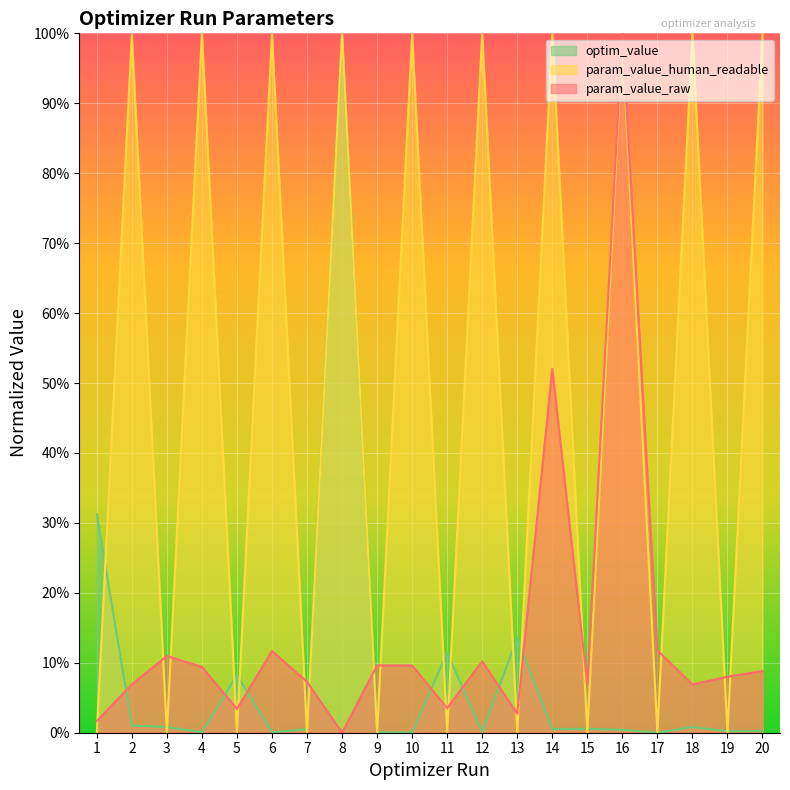

What is the total value across all series at 5?

0.1